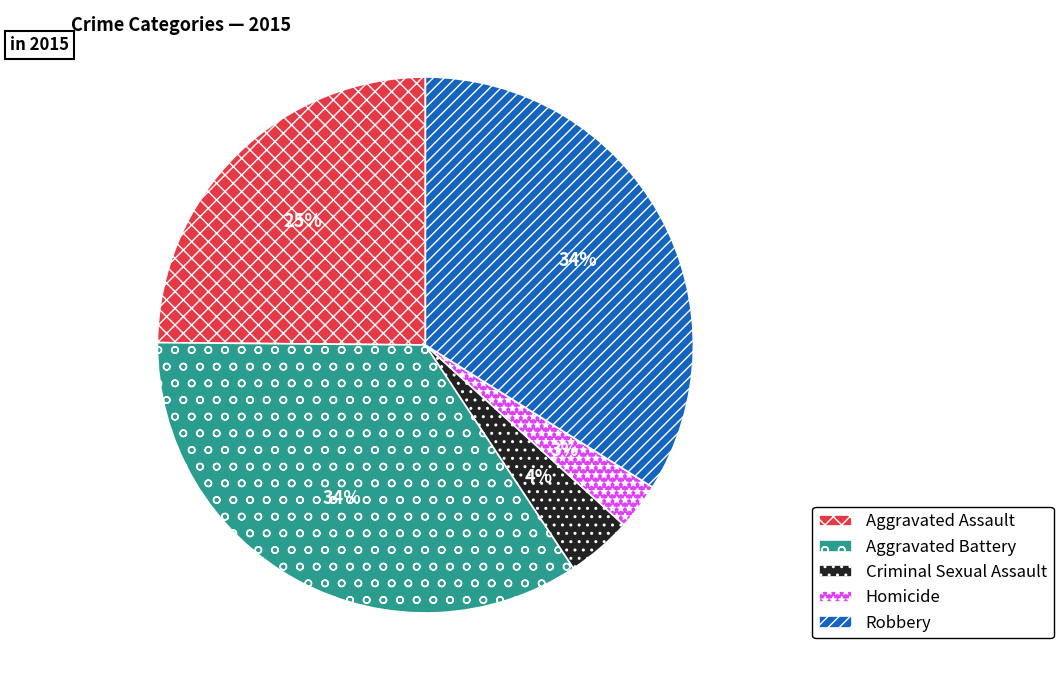

True or false: Aggravated Battery accounts for 21% of the total.

False